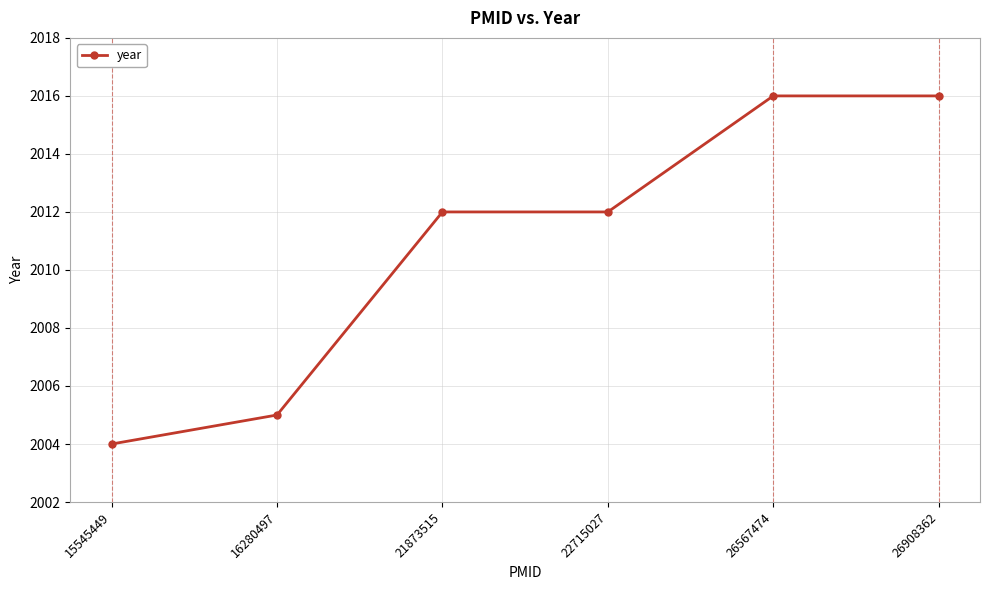

What is the approximate value at 22715027, to the nearest 10?

2010